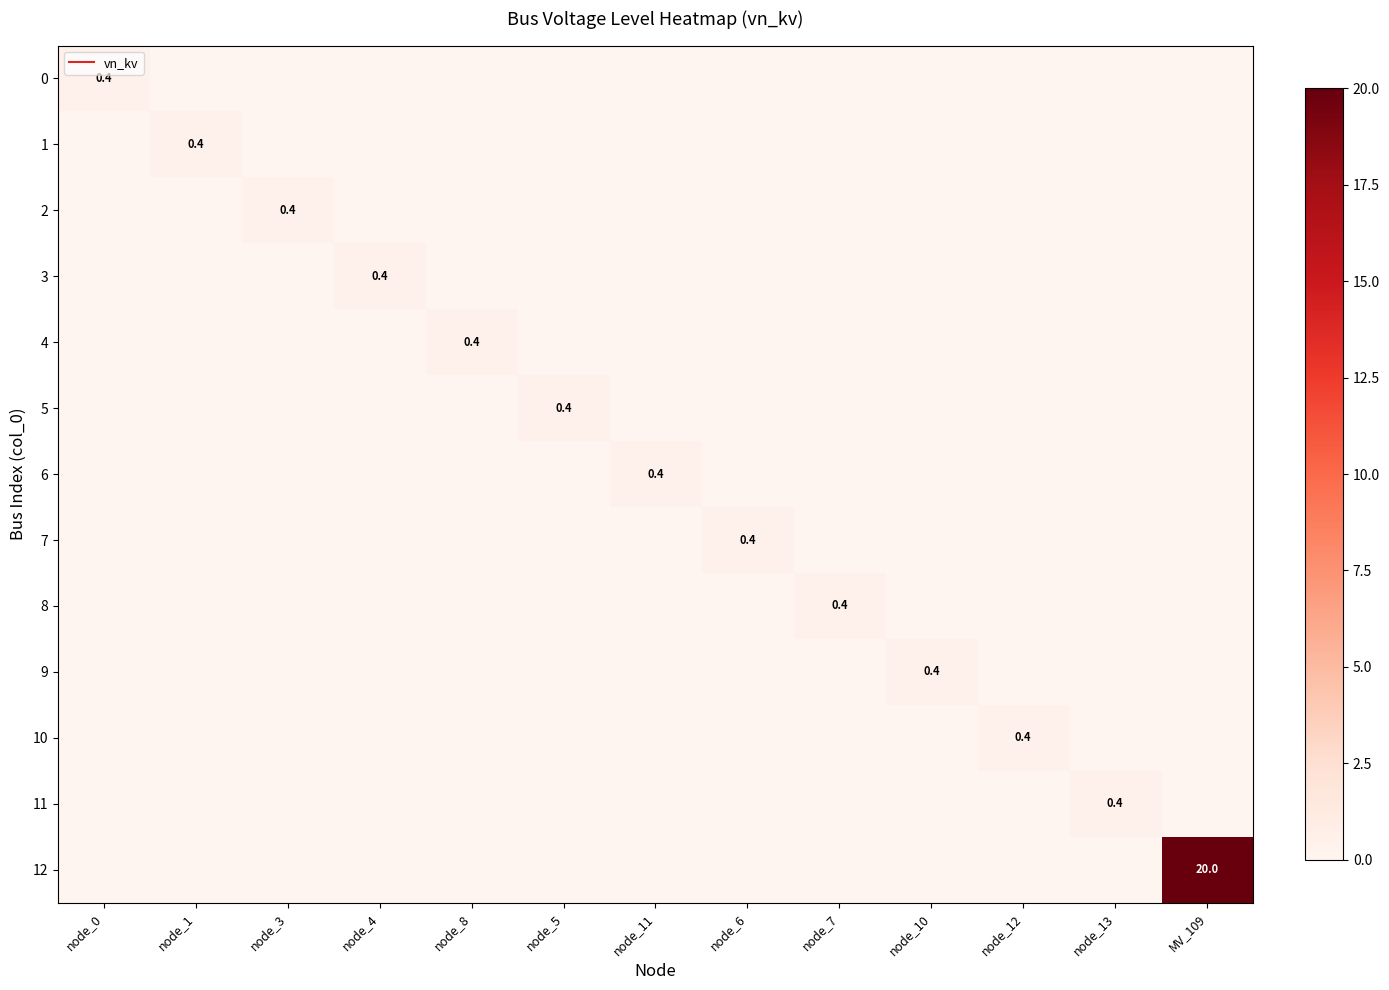

Is it true that 11 equals -0.2 at node_4?

False